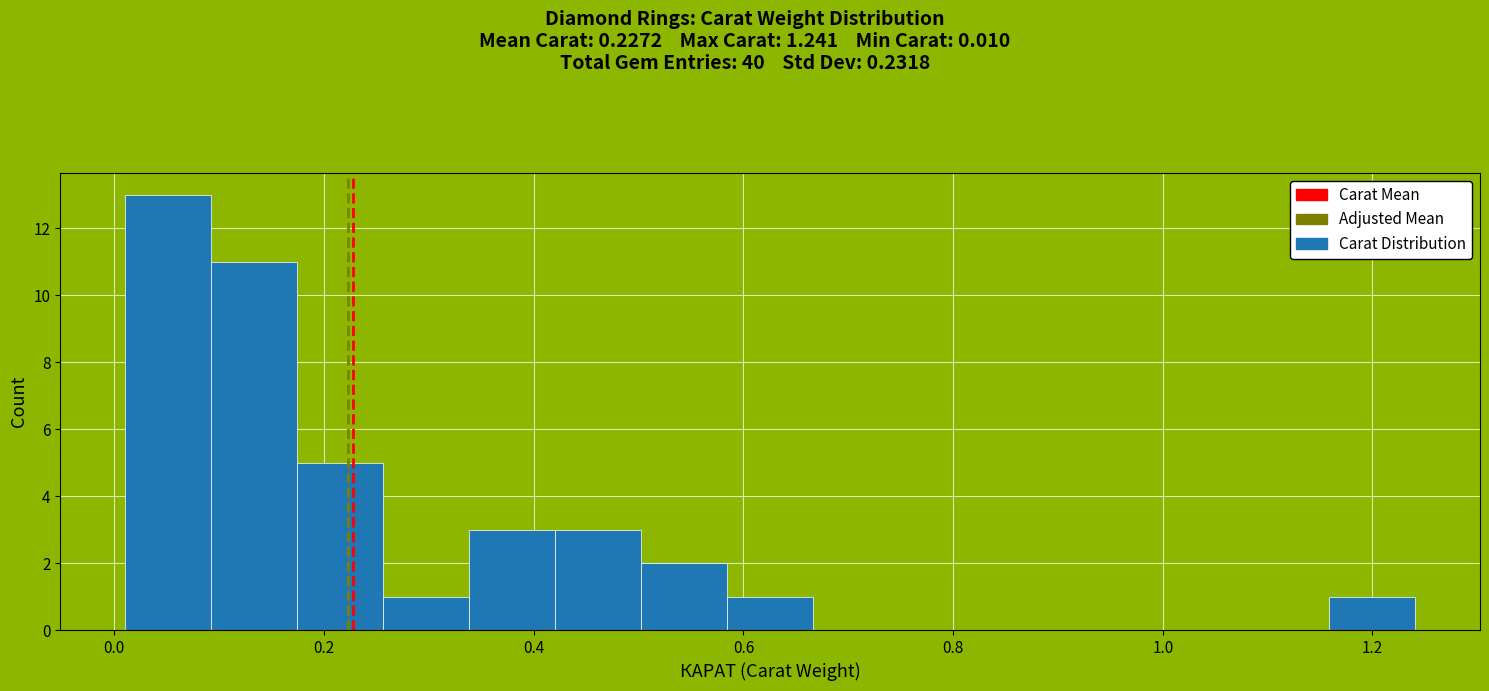

What is the height of the bar covering 0.34 to 0.42 on the x-axis? Neither the bar edges nor the heights are printed on the chart, so give them approximately, as read against the axes.

3